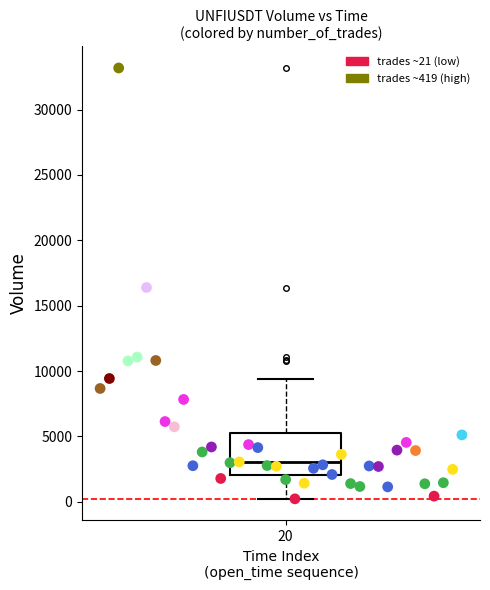

What is the range of Y values (max minus min)?

32960.7